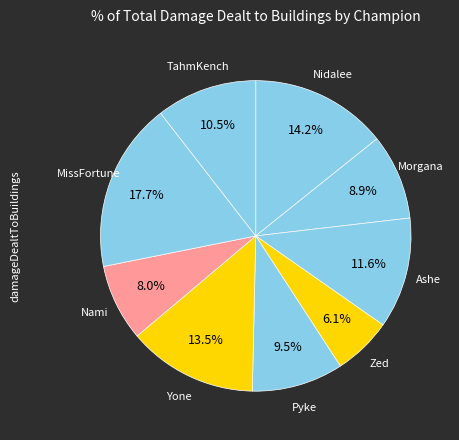

How many slices are in this pie chart?

9